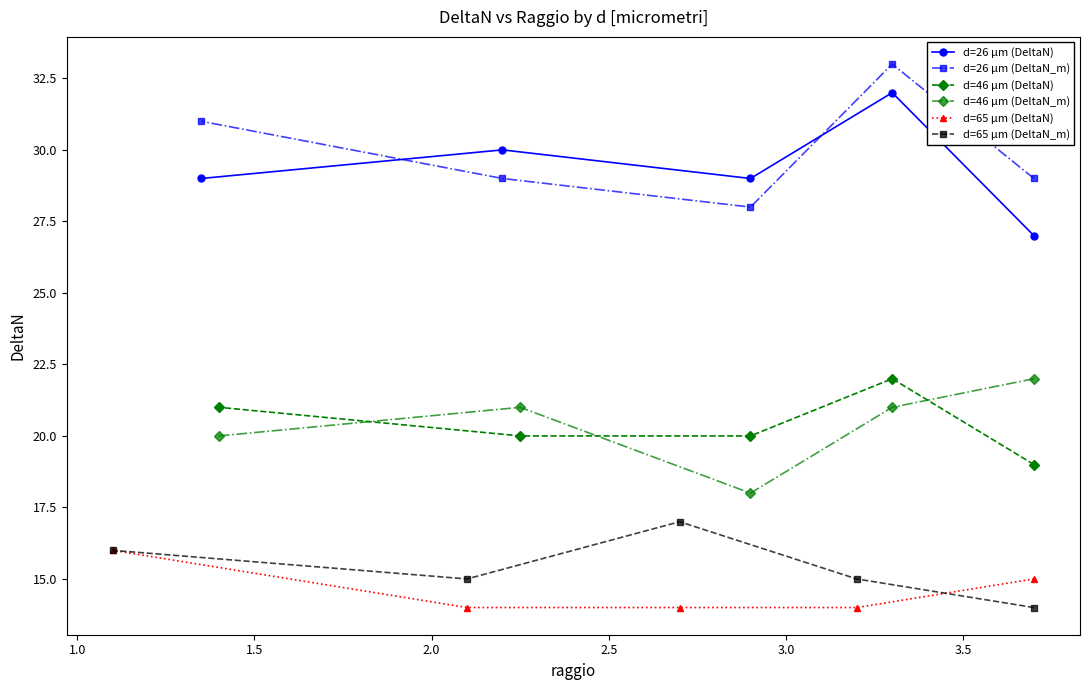

What is the highest value of the d=26 µm (DeltaN_m) series?

33